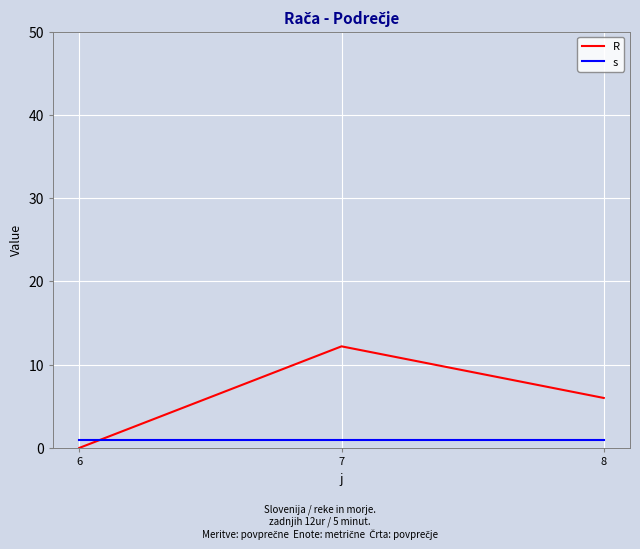

What is the approximate value of s at 6?

1.0